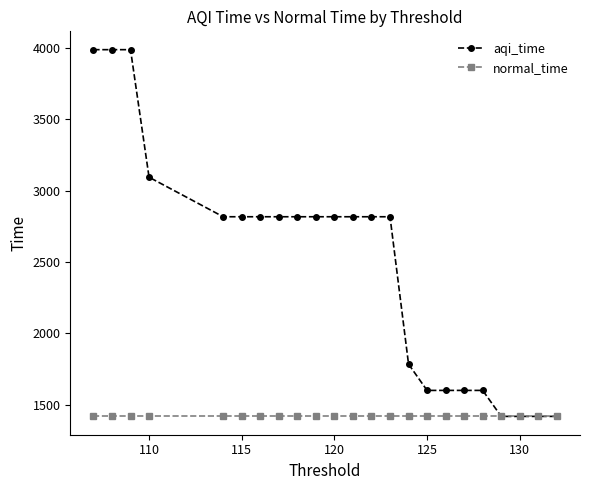

What is the greatest value displayed?

3987.8